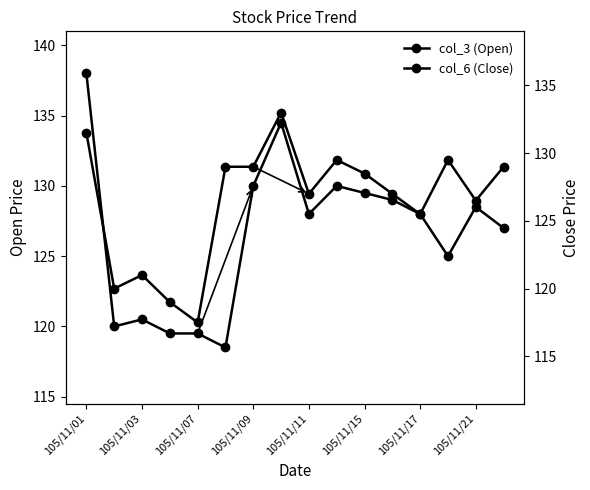

After their last crossing, which series has the higher values: col_6 (Close) or col_3 (Open)?

col_6 (Close)